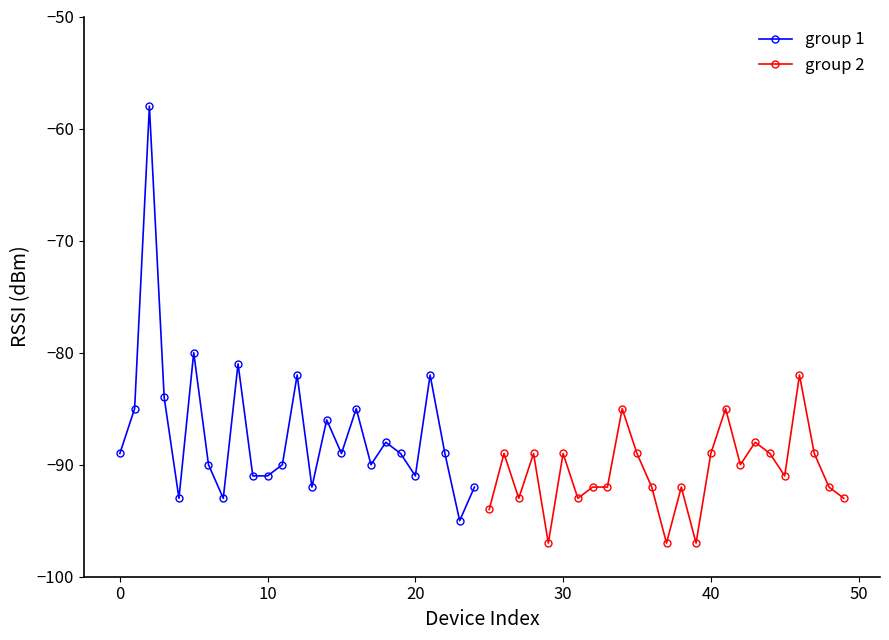

What is the highest value of the group 1 series?

-58